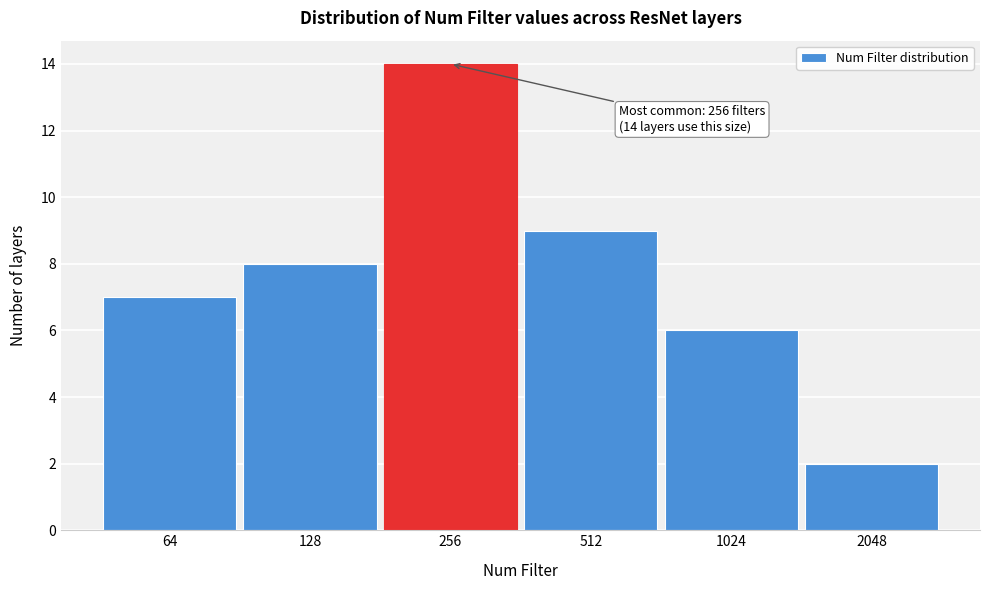

Reading left to right, extract all data points from this chart.

64=7	128=8	256=14	512=9	1024=6	2048=2